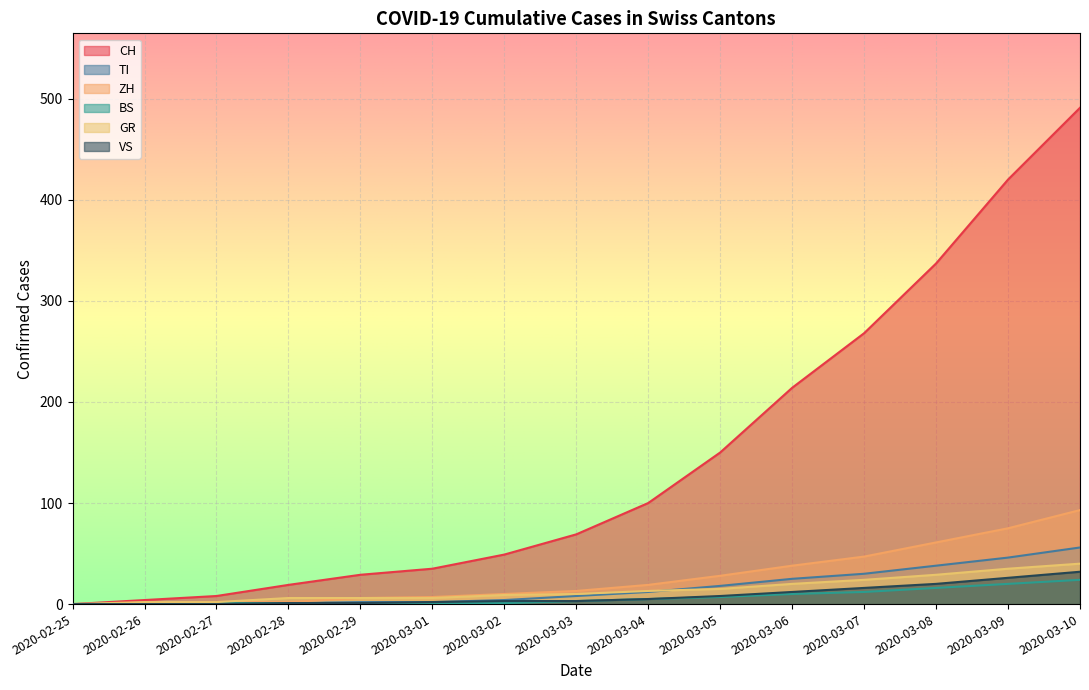

Is it true that CH equals 8 at 2020-02-27?

True